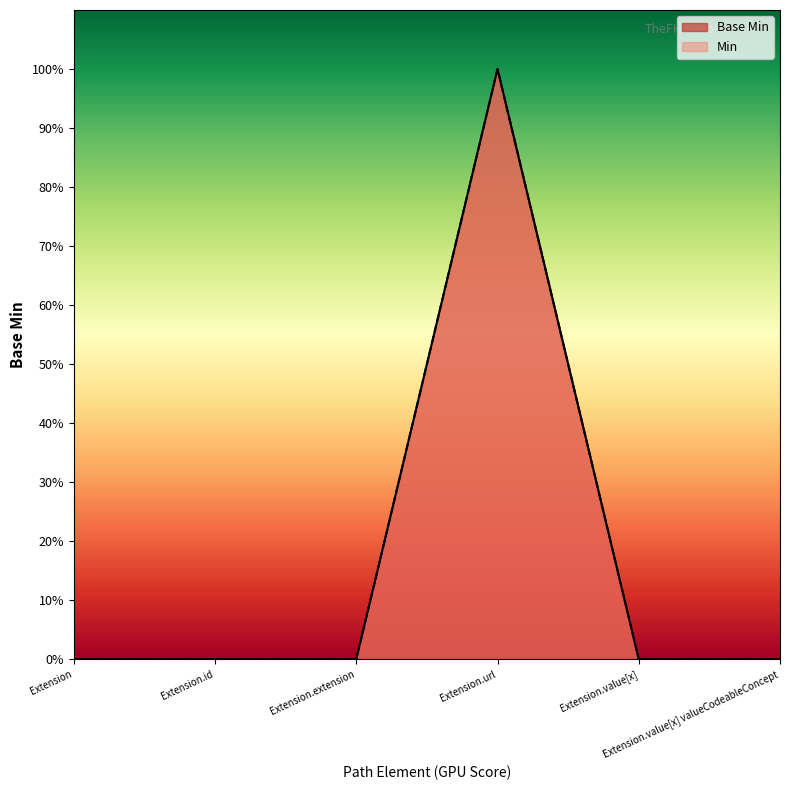

How many lines are shown in the chart?

1